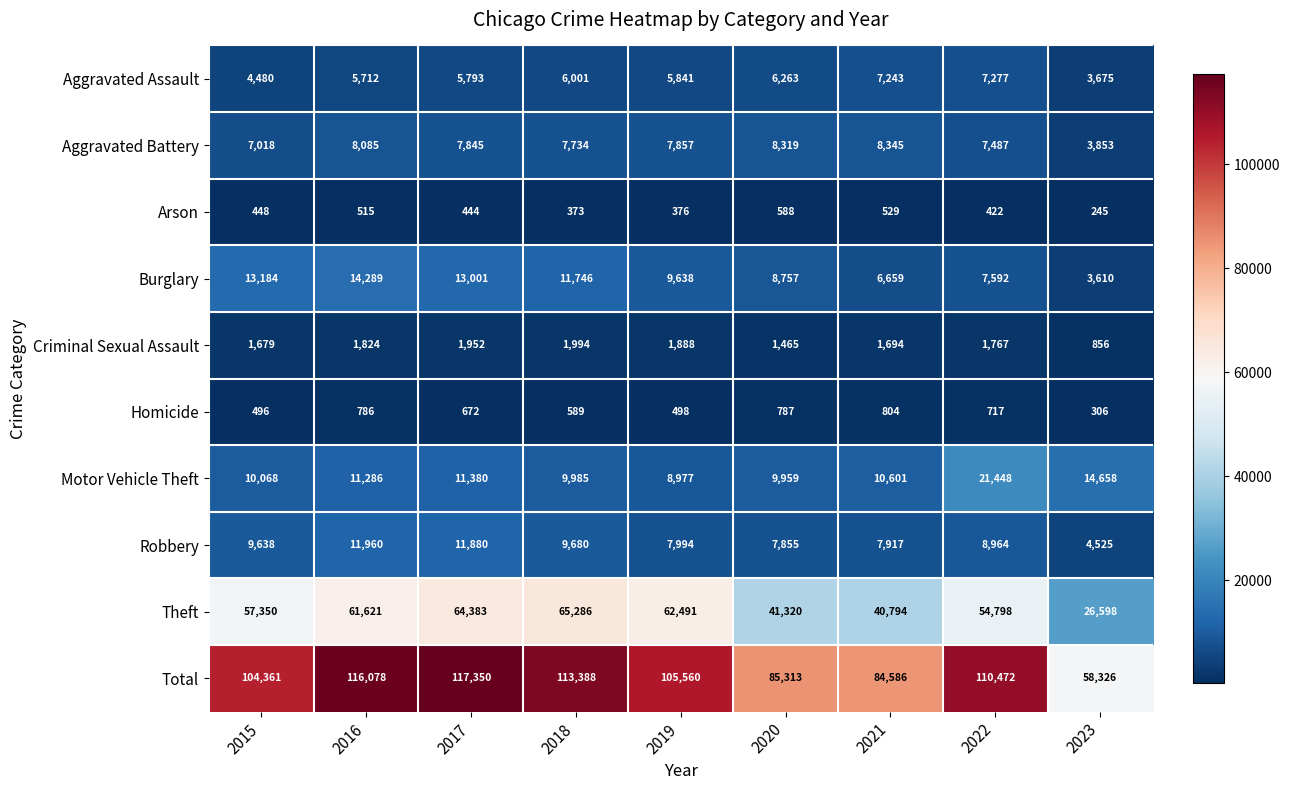

At which label is Arson closest to 416?

2022